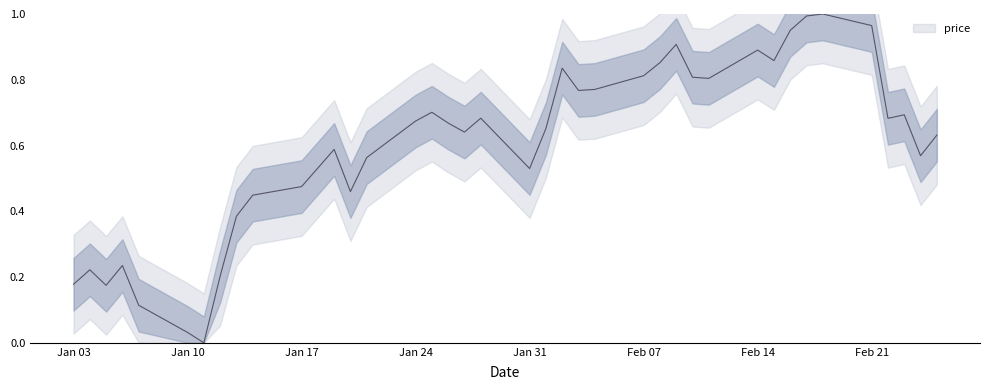

Is this an area chart (filled region under the line)?

No